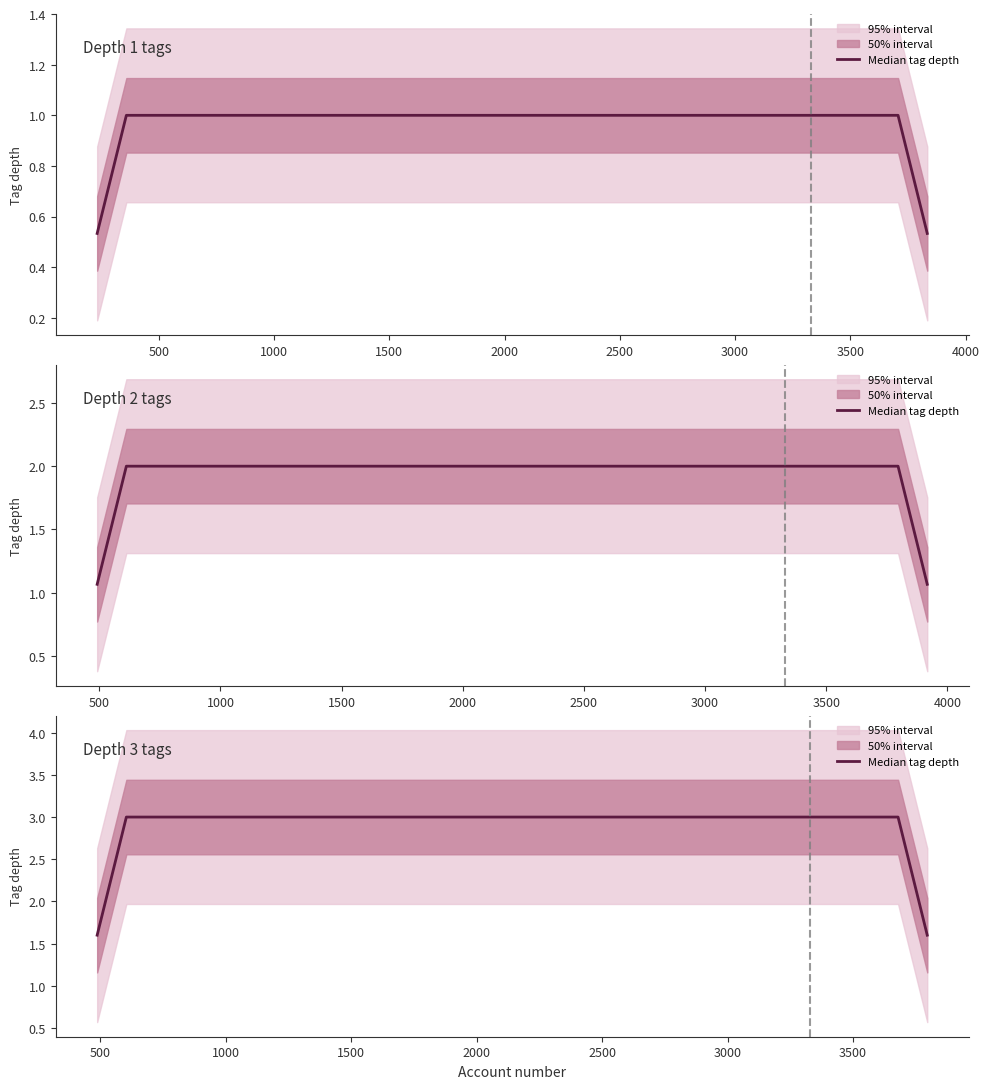

True or false: tag_depth_depth2 and tag_depth_depth3 cross at least once.

False